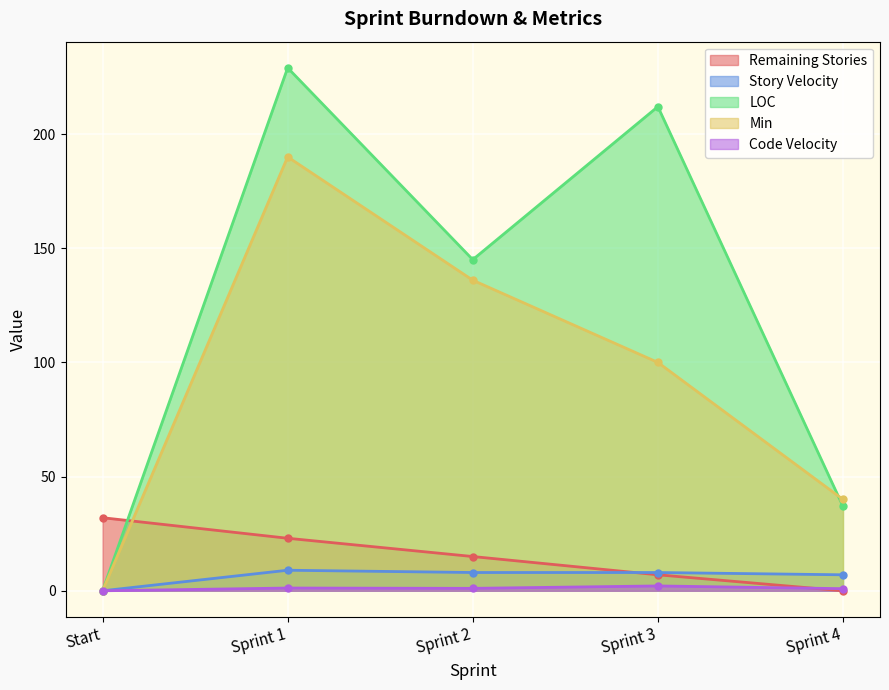

True or false: Story Velocity and Min cross at least once.

False